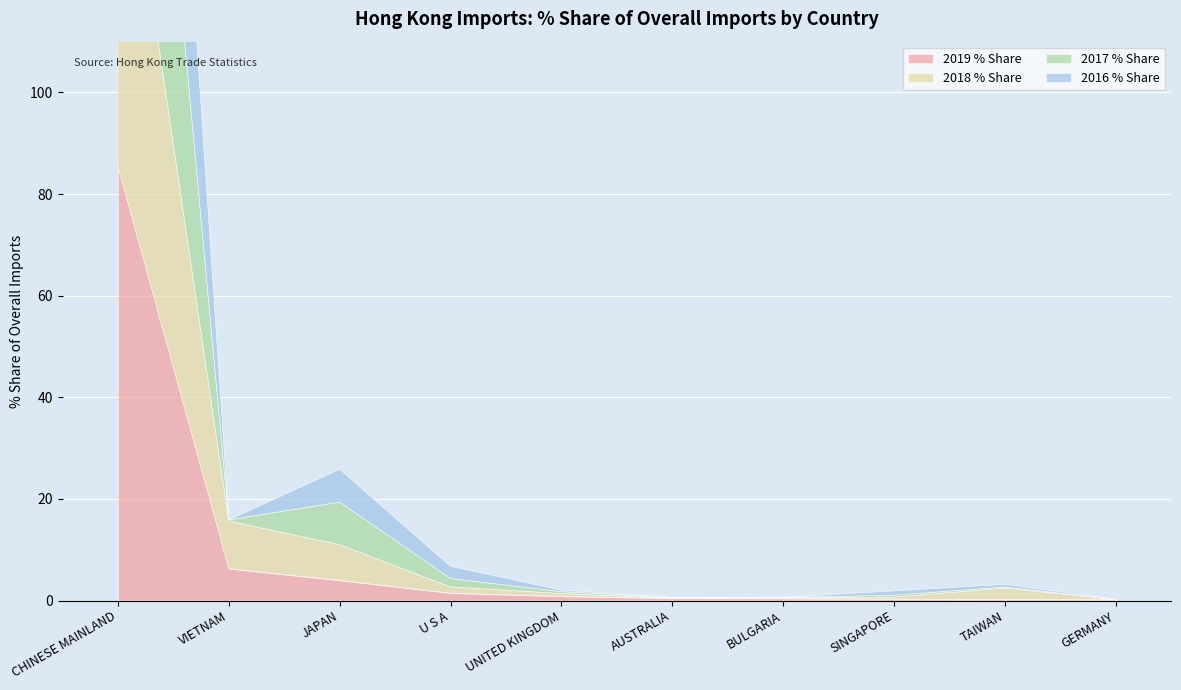

Where do 2017 % Share and 2019 % Share first cross each other?

CHINESE MAINLAND and VIETNAM